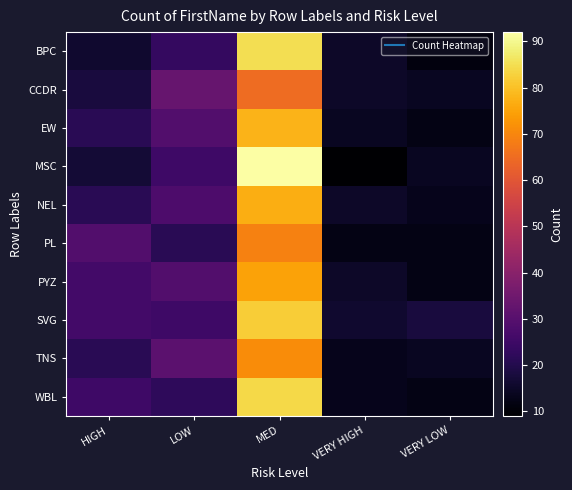

Which series has the largest range (max minus min)?

MSC